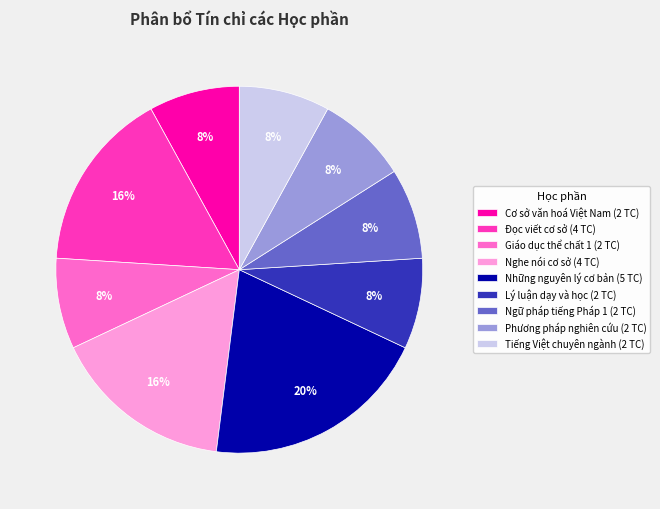

Combined, do Ngữ pháp tiếng Pháp 1 (2 TC) and Giáo dục thể chất 1 (2 TC) account for over 50%?

No